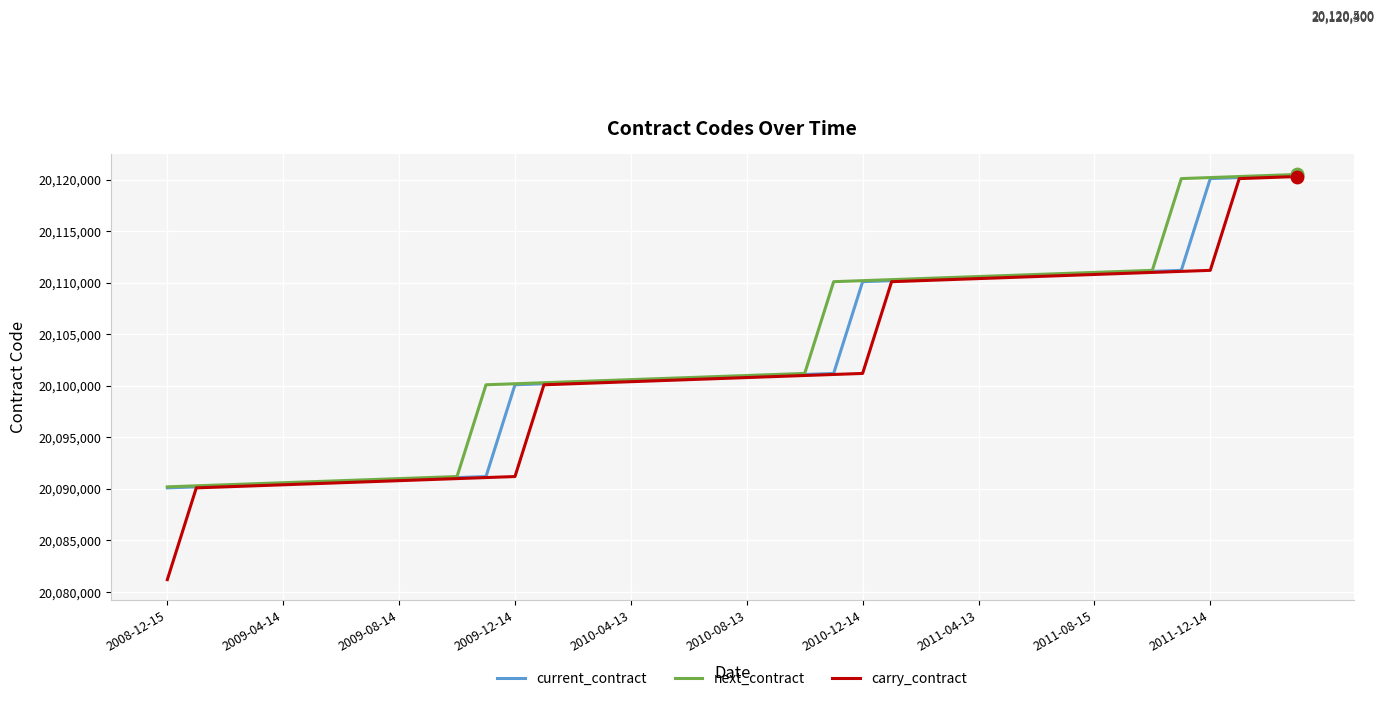

Which series has the largest range (max minus min)?

carry_contract